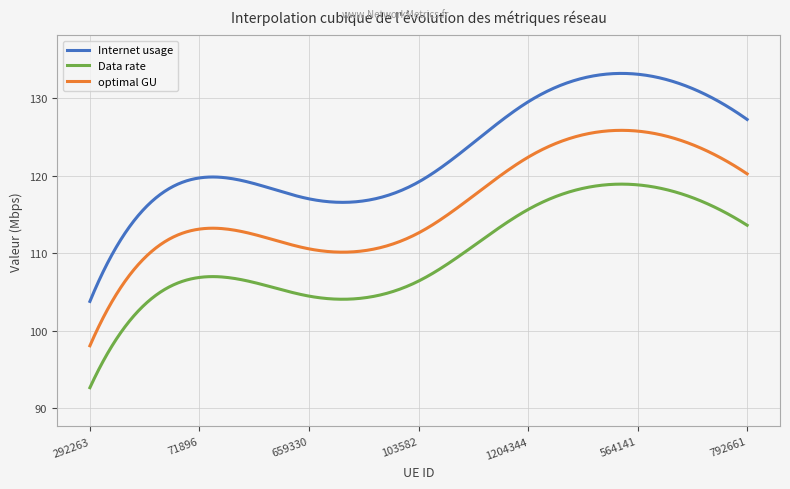

Which series has the largest range (max minus min)?

Internet usage